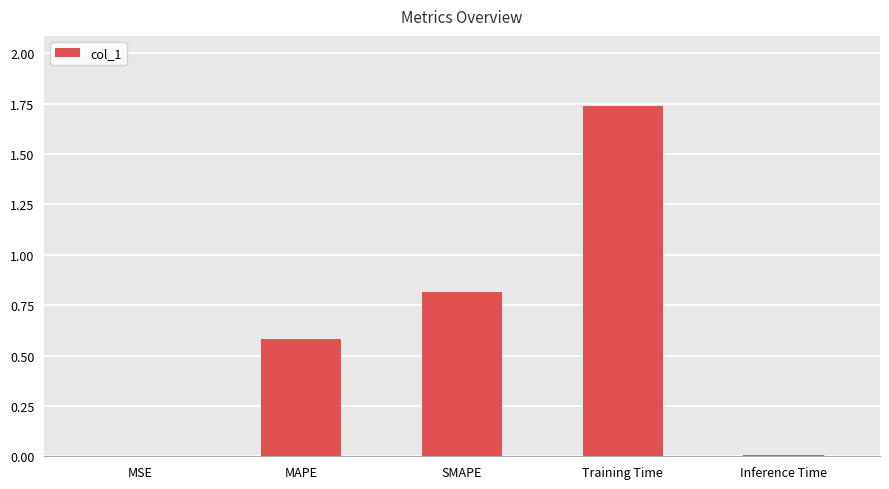

What is the sum of all values?

3.1